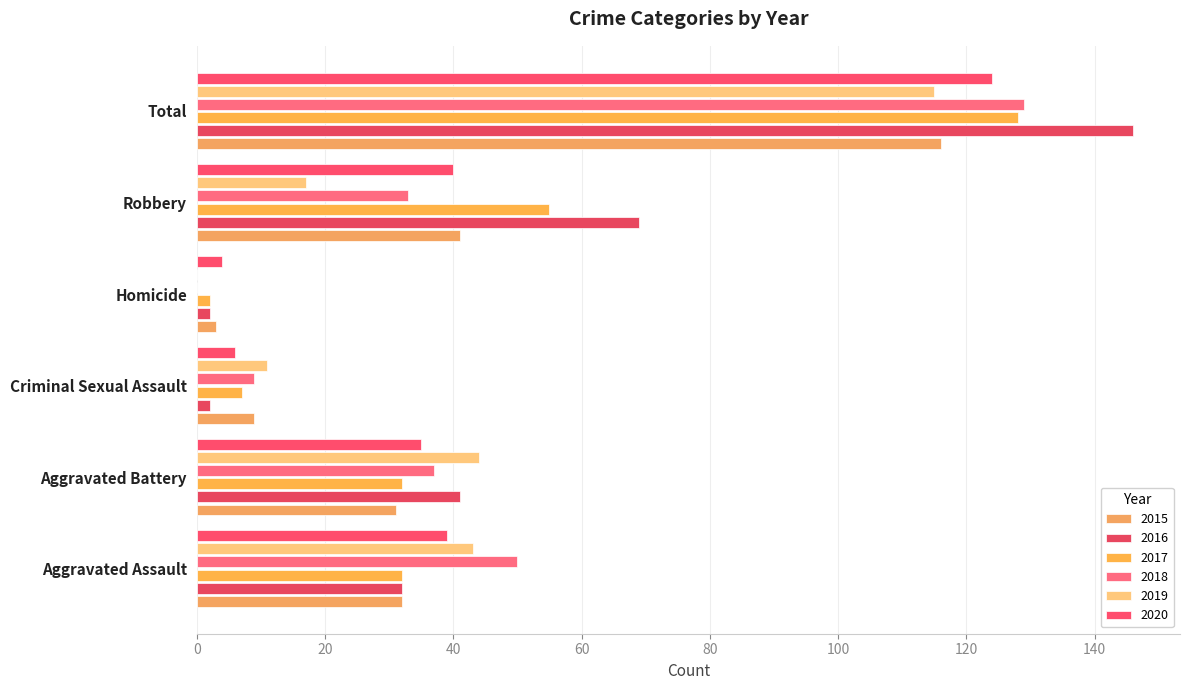

Is it true that 2018 equals 186 at Total?

False